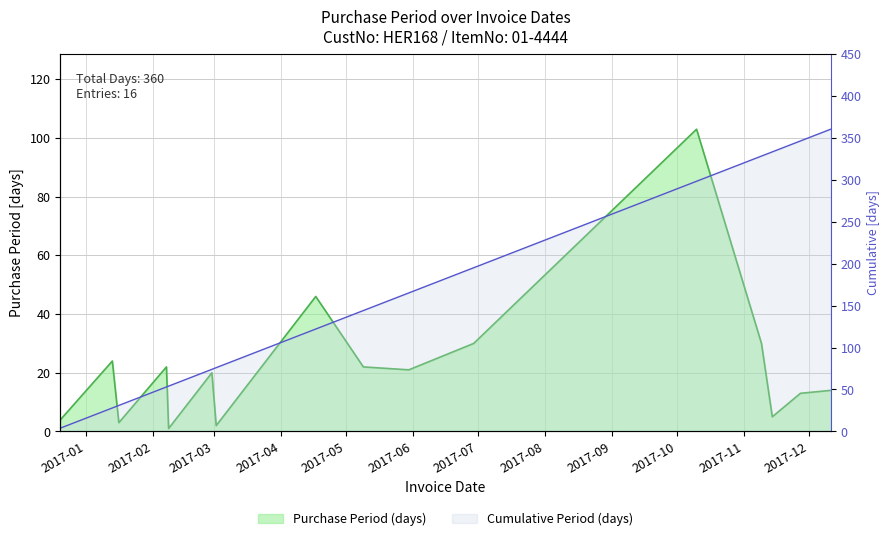

Reading left to right, transcribe all the data shown in this chart.

2016-12-20=4	2017-01-13=24	2017-01-16=3	2017-02-07=22	2017-02-08=1	2017-02-28=20	2017-03-02=2	2017-04-17=46	2017-05-09=22	2017-05-30=21	2017-06-29=30	2017-10-10=103	2017-11-09=30	2017-11-14=5	2017-11-27=13	2017-12-11=14